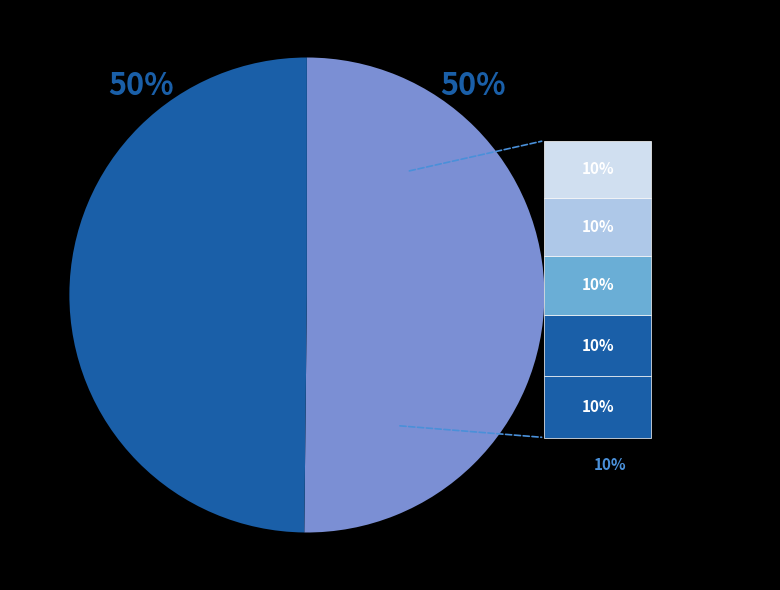

To the nearest percent, what is the average slice percentage?

10%